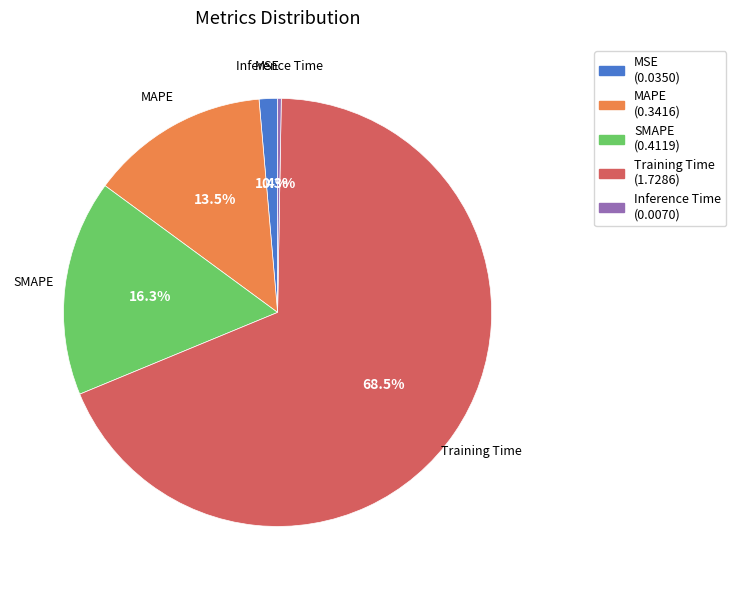

Which has a higher value, MSE or Training Time?

Training Time